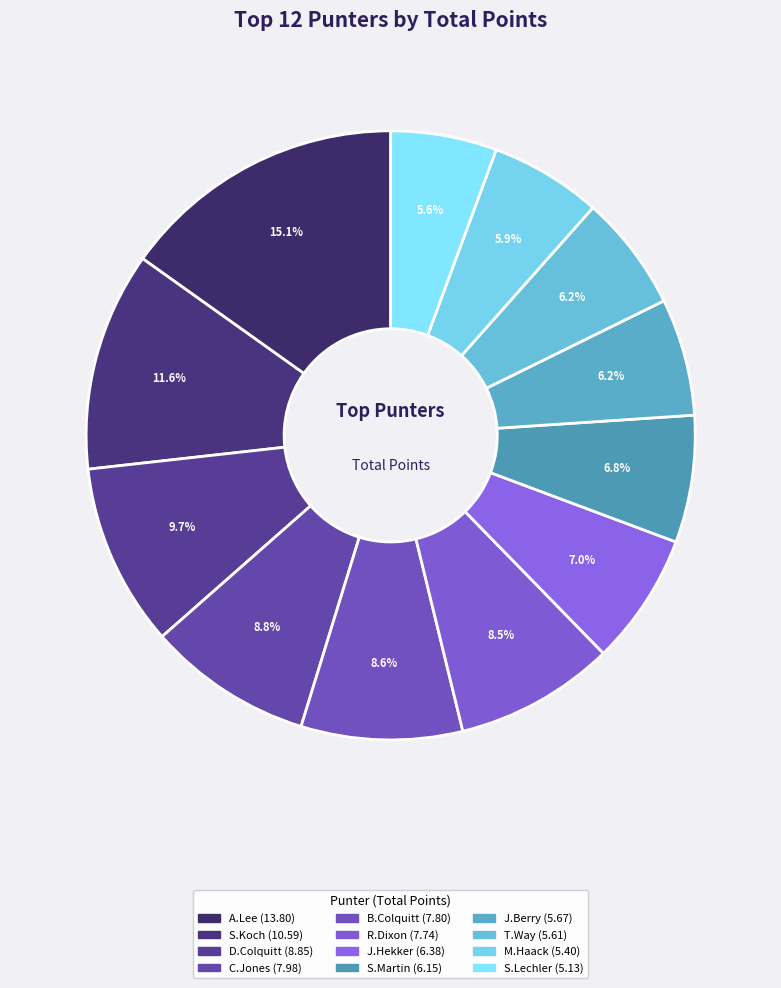

Is S.Koch the majority of the pie?

No